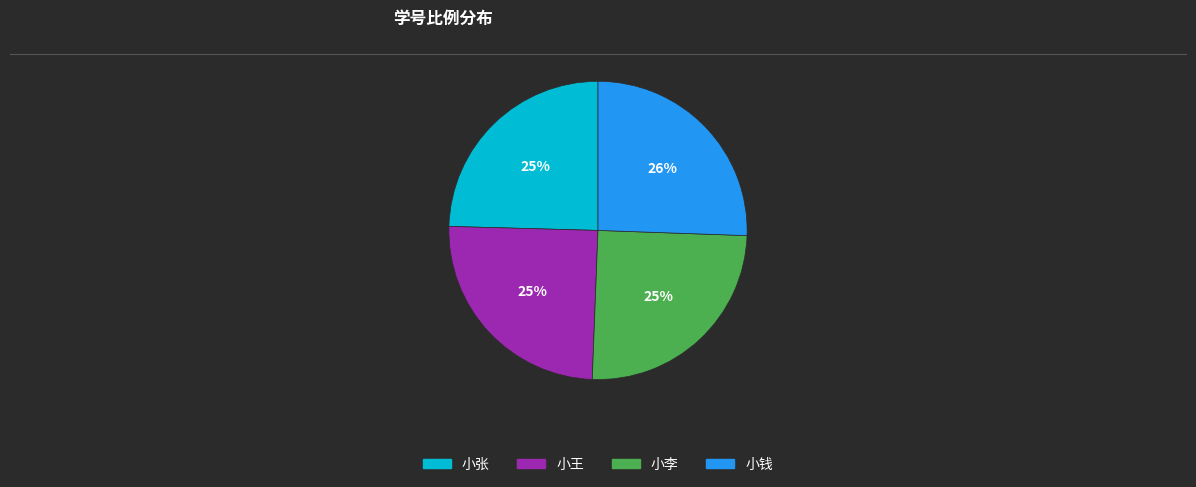

What is the ratio of the value at 小李 to the value at 小张?

1.0